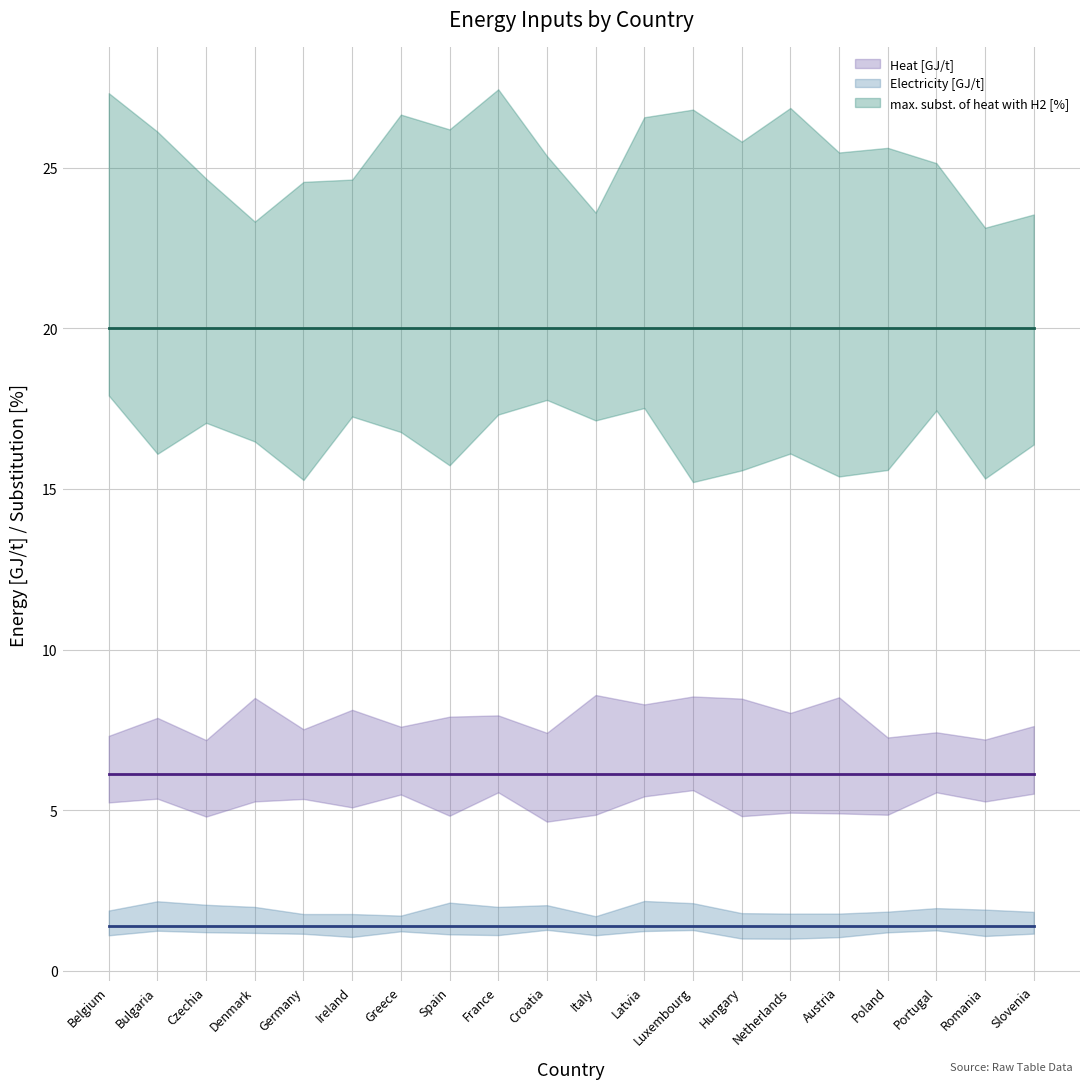

What is the sum of the max. subst. of heat with H2 [%] values at Germany and Luxembourg?

40.0